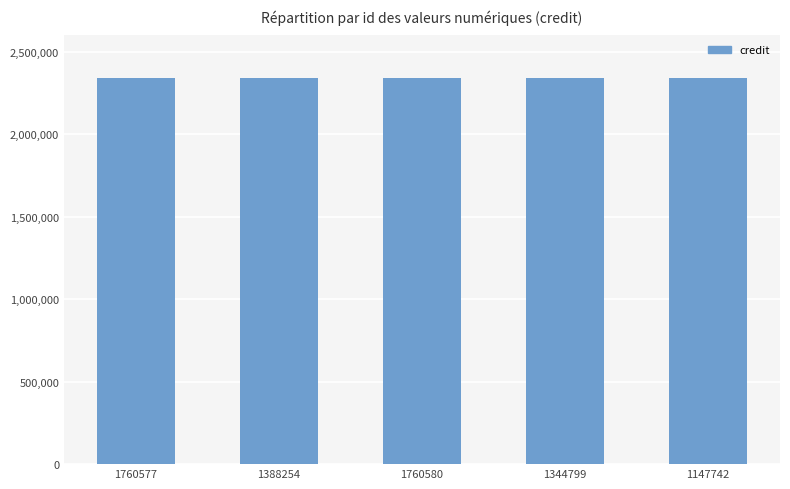

Which has a higher value, 1388254 or 1760580?

1388254